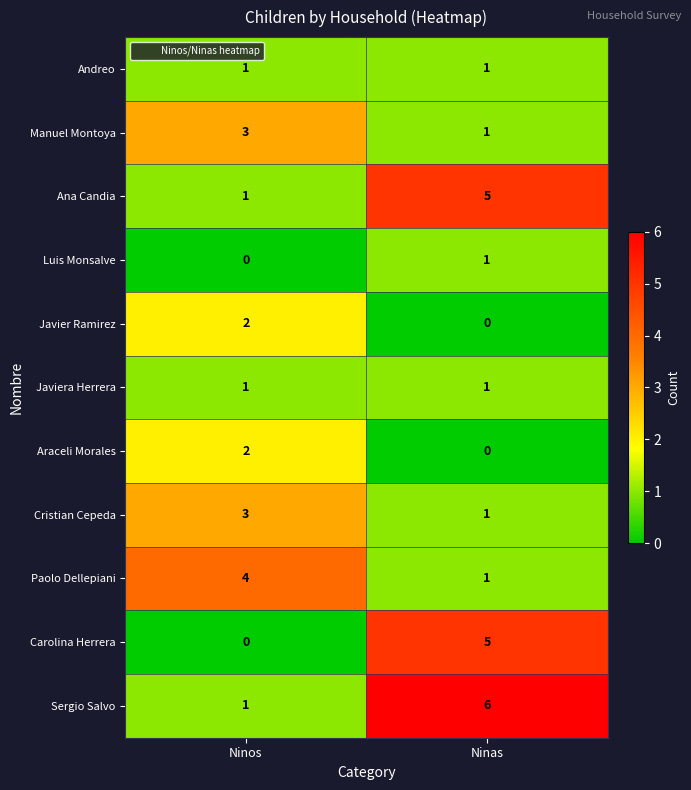

How many values in the Javier Ramirez series are below 2?

1